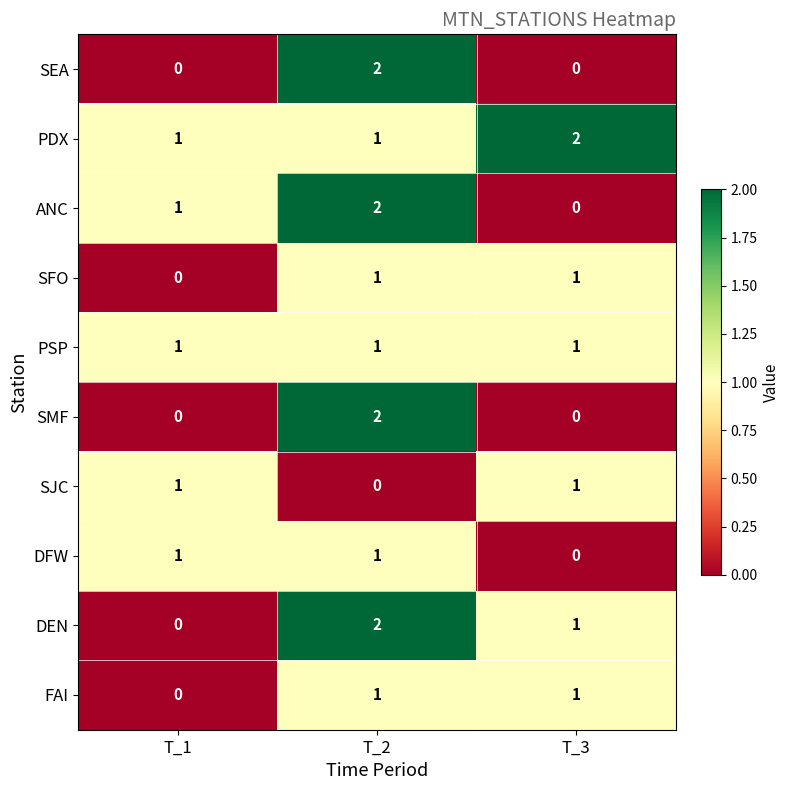

How many positive values does the DEN series have?

2